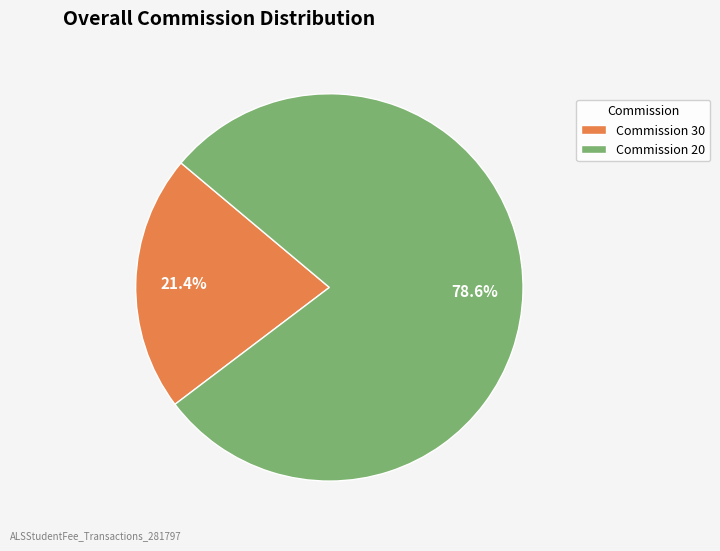

Rank the categories by value from highest to lowest.

Commission 20, Commission 30